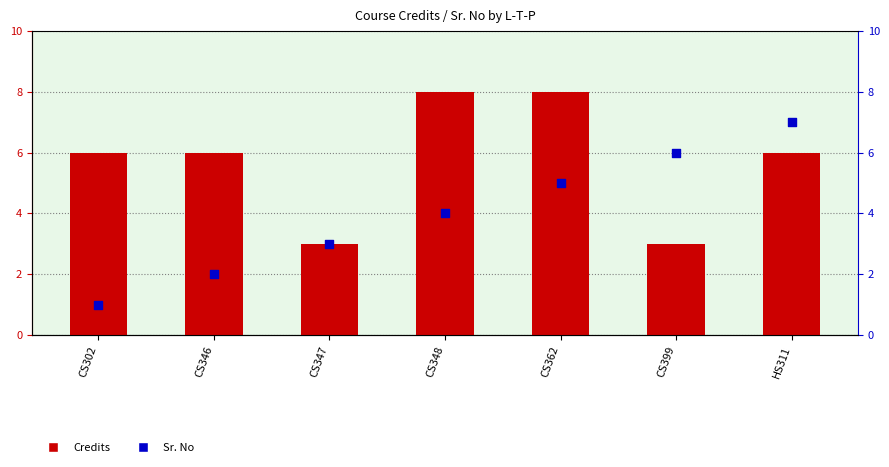

What are all the series names shown in the legend?

Credits, Sr. No